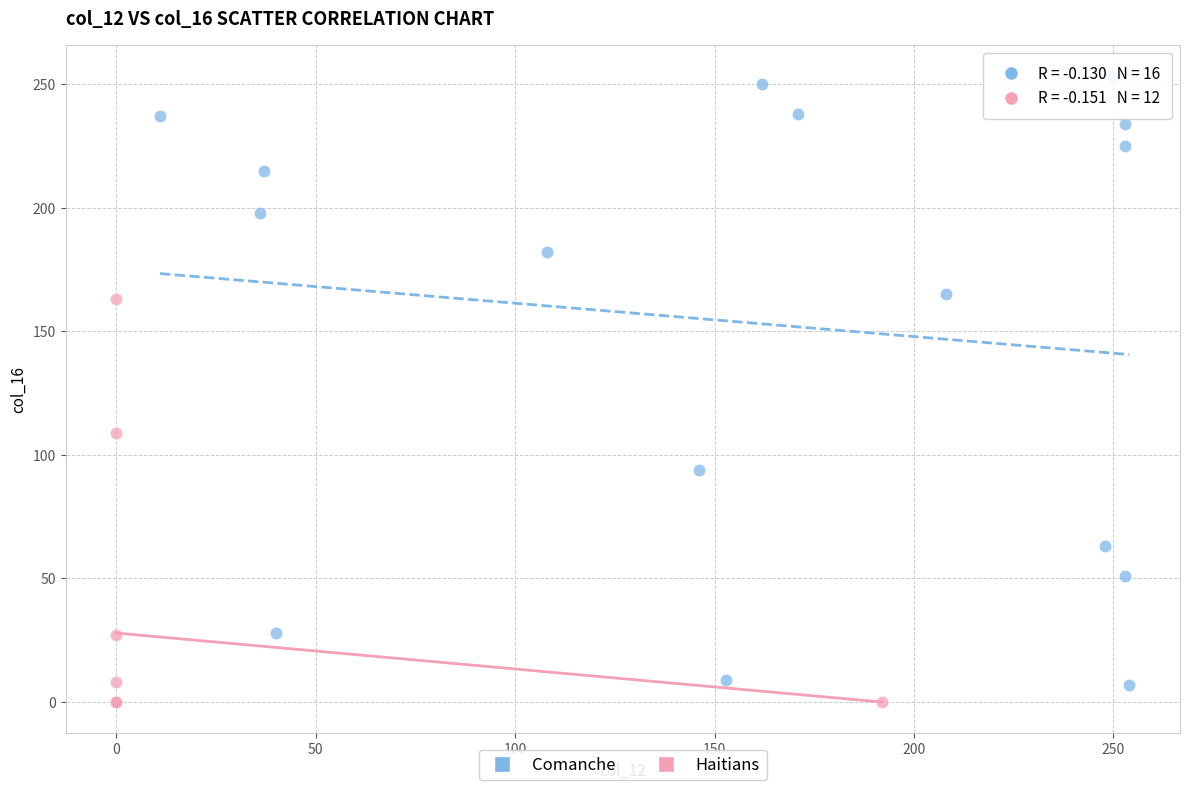

Which series has the largest Y range (max minus min)?

Comanche